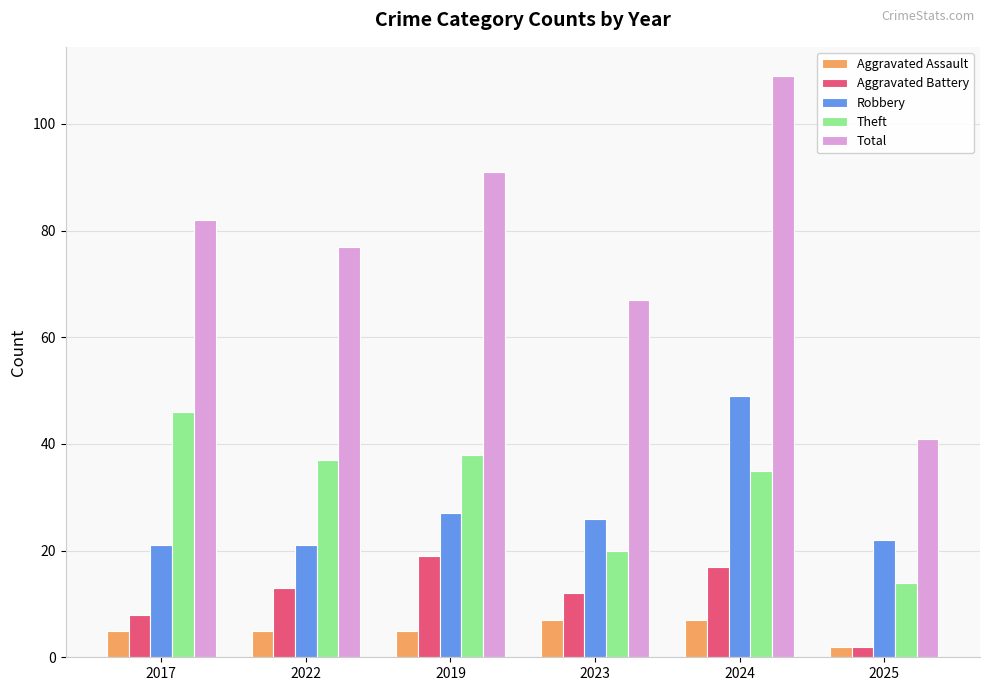

True or false: Aggravated Assault has a value of 7 at 2024.

True